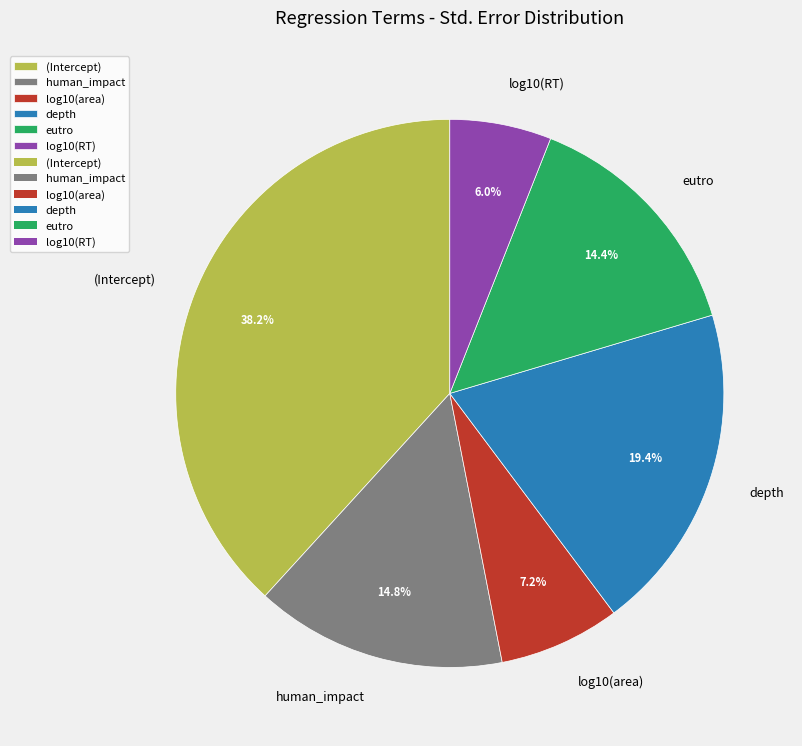

How many segments does this pie chart have?

6